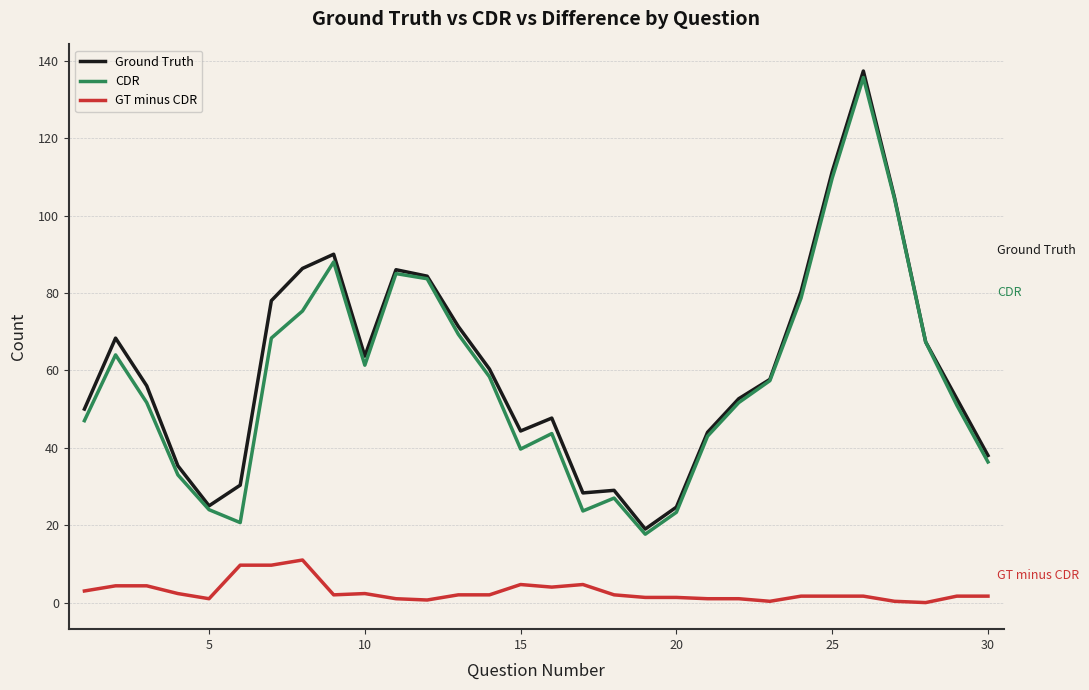

True or false: CDR and GT minus CDR cross at least once.

False